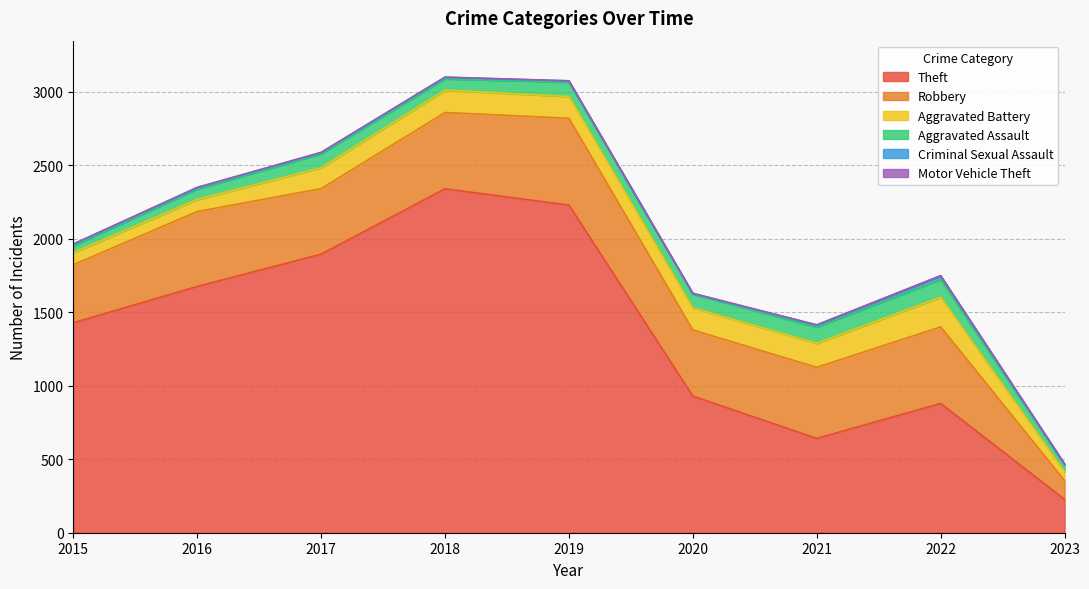

How many values in the Aggravated Battery series exceed 148?

4